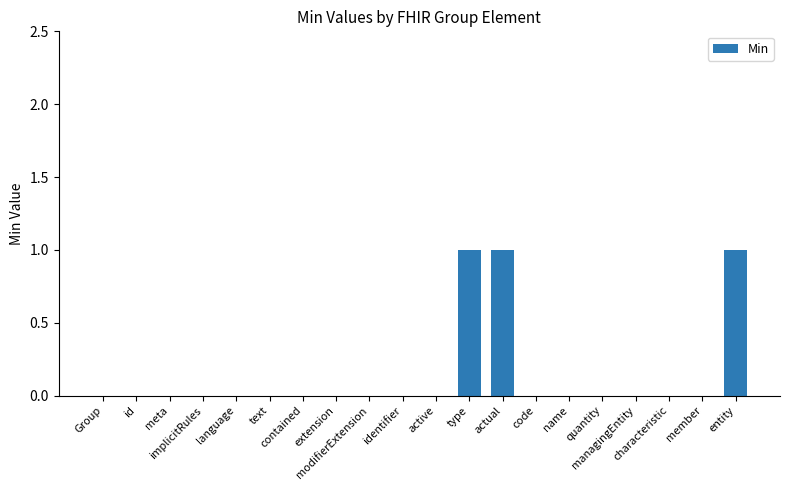

The value at actual is 2. True or false?

False